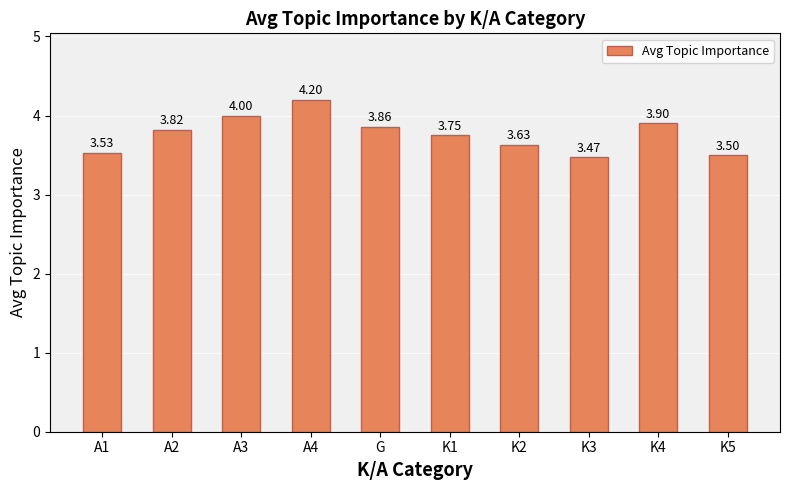

Rank the categories by value from lowest to highest.

K3, K5, A1, K2, K1, A2, G, K4, A3, A4